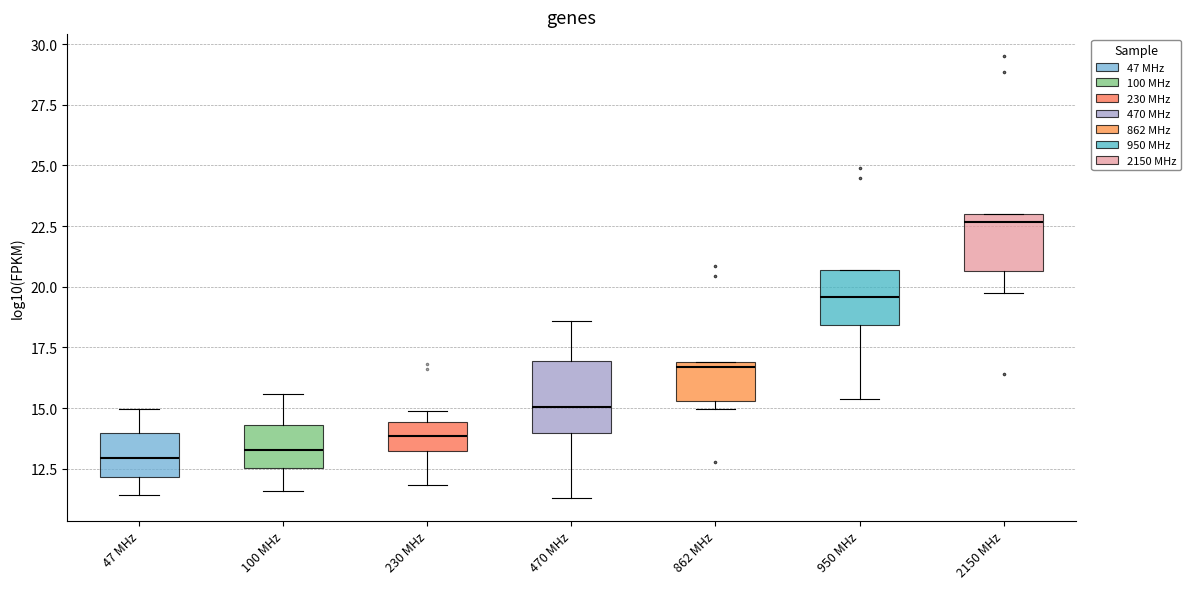

Which box is the tallest, from its lower edge to its upper edge?

470 MHz